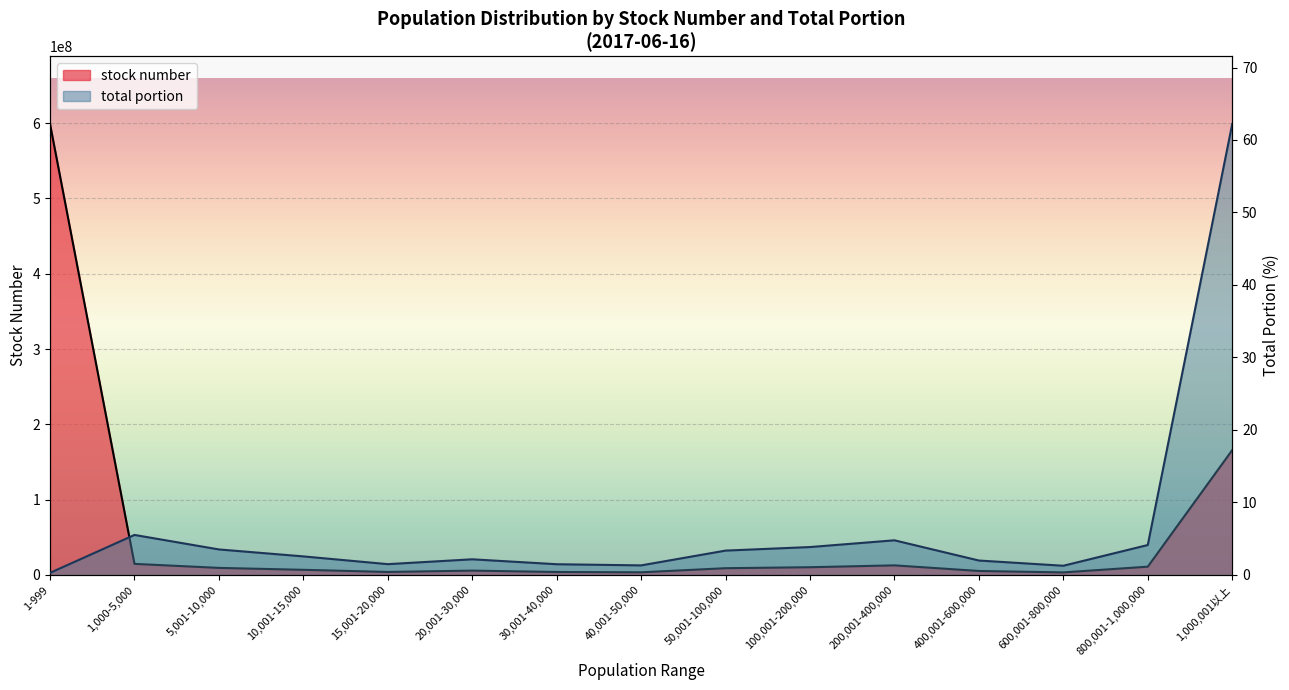

What are all the series names shown in the legend?

stock number, total portion